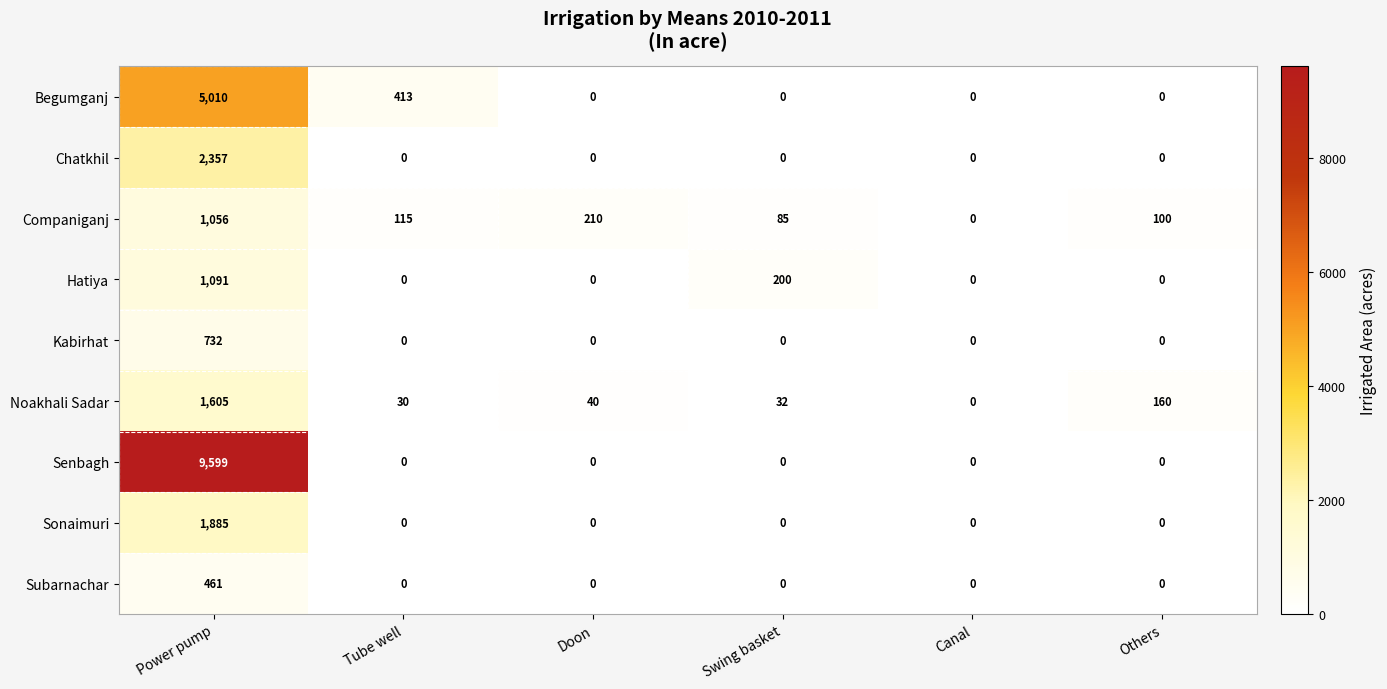

Is it true that Chatkhil equals -1544 at Doon?

False